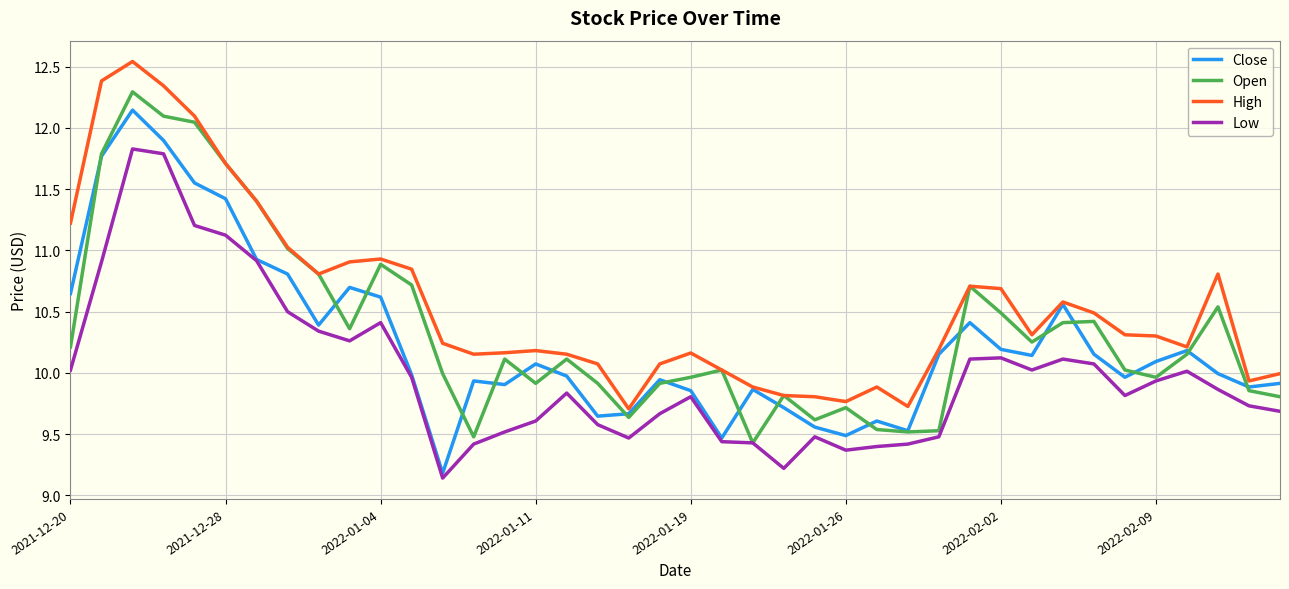

True or false: High and Low intersect in this chart.

False